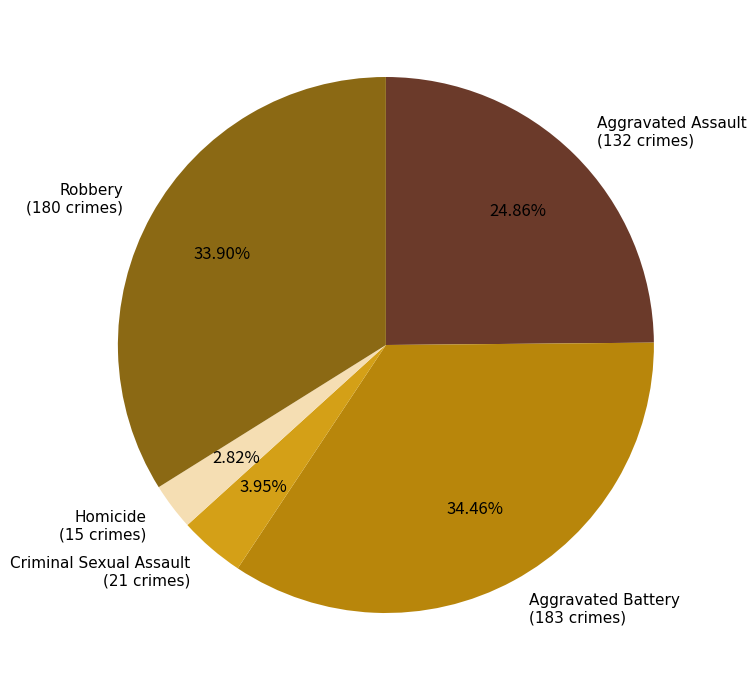

Count the number of slices in the pie.

5